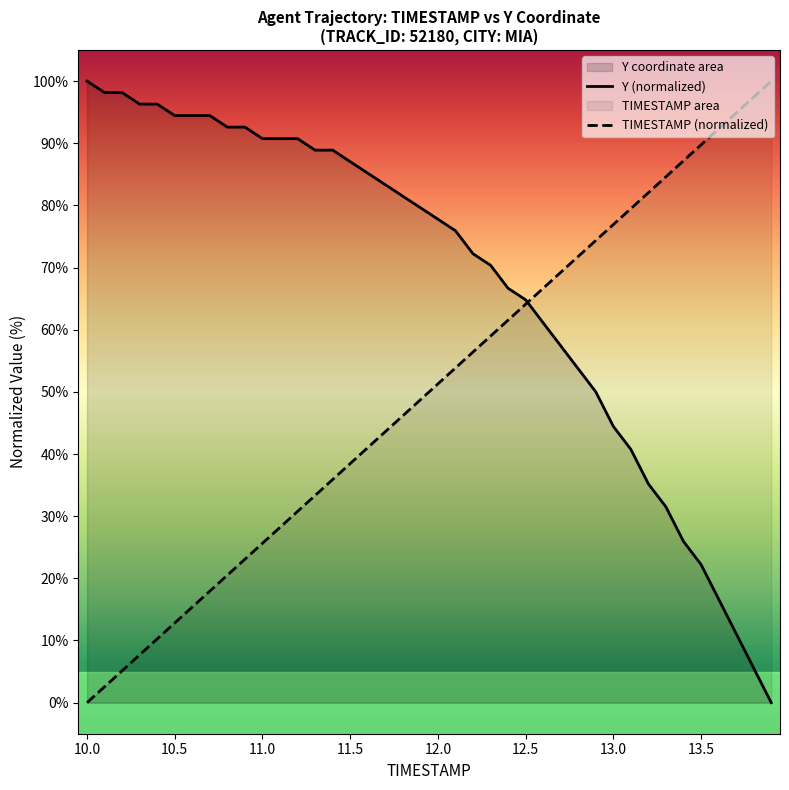

What is the spread (max minus min) of values at 12.5?

0.7